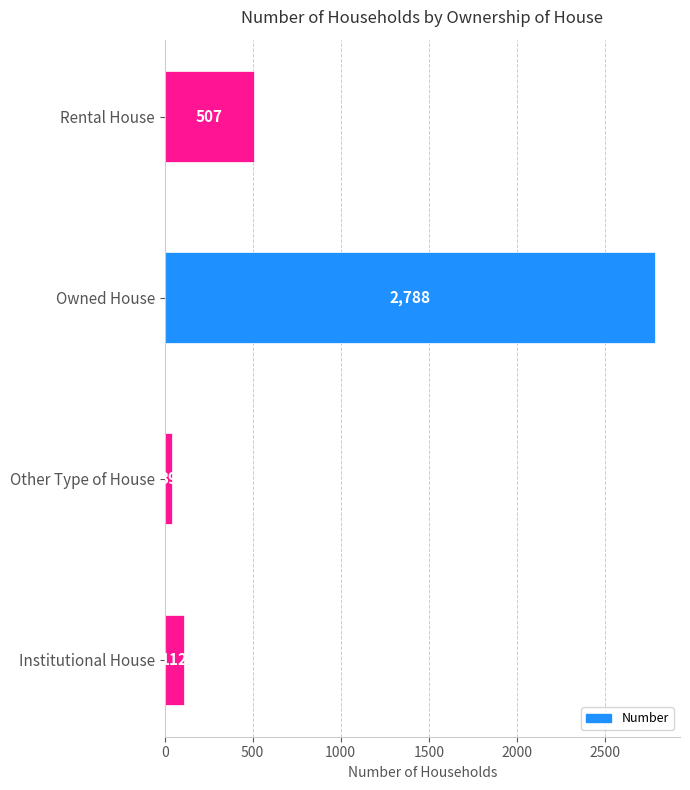

What is the difference between the second highest and minimum values?

468